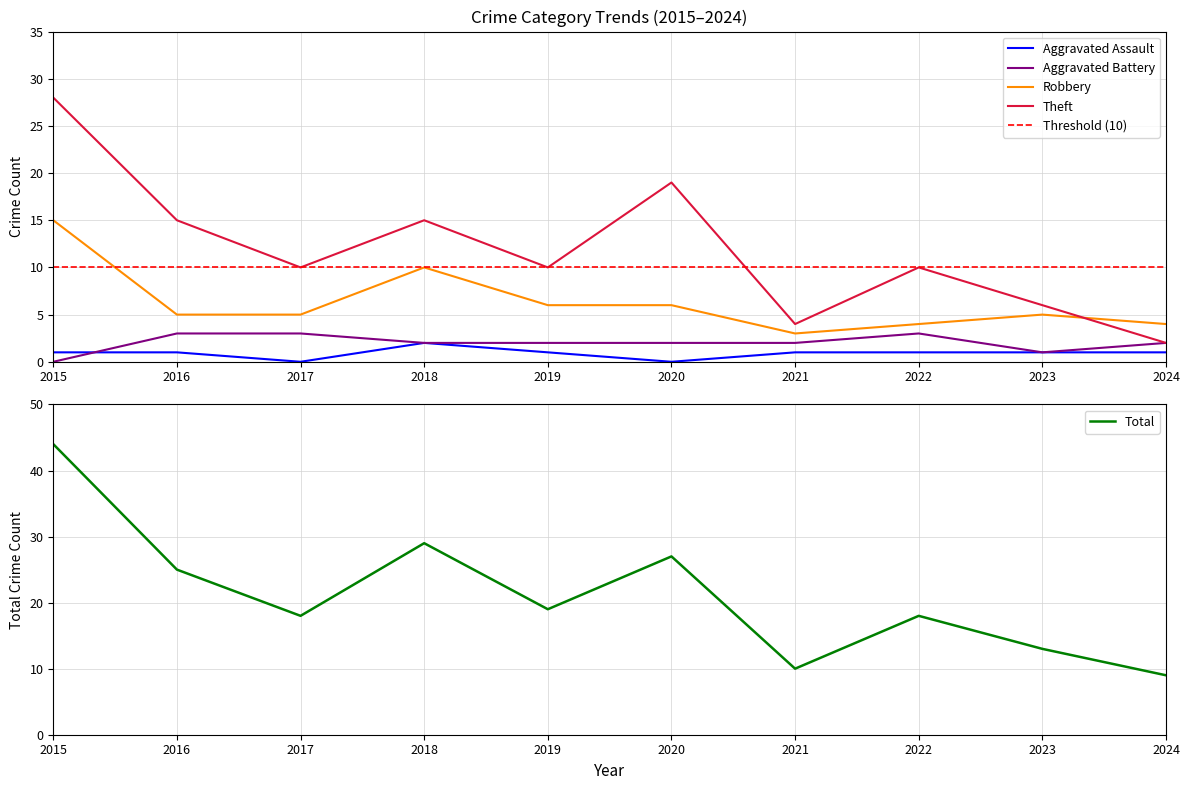

How many lines are shown in the chart?

5